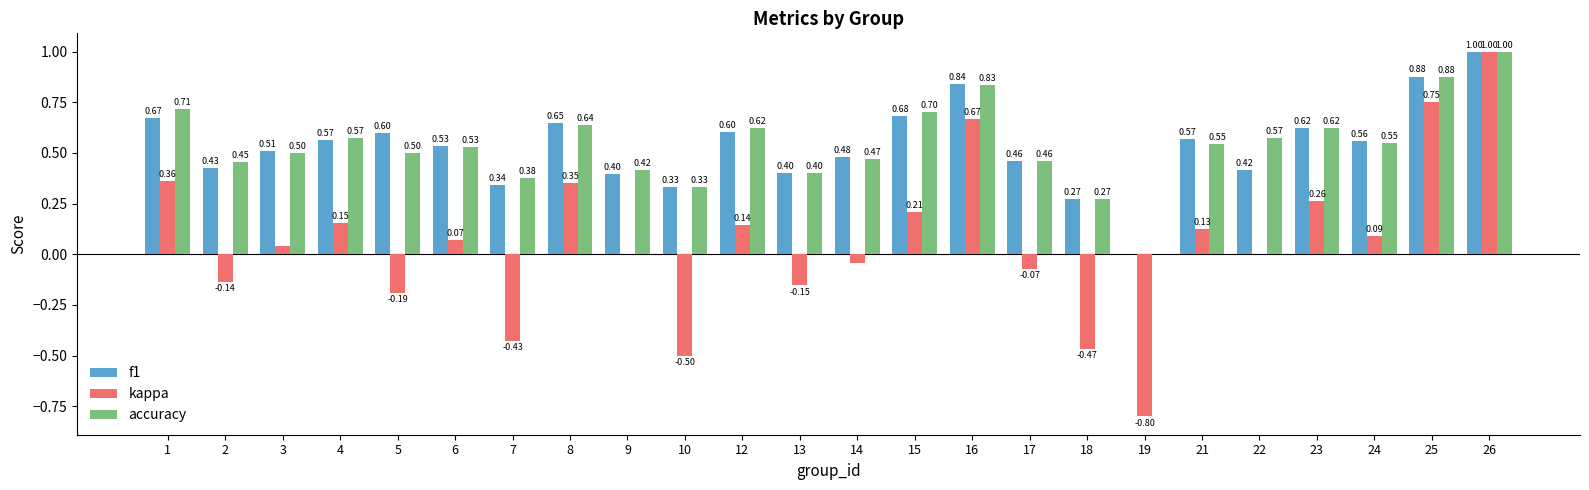

How many distinct data groups are displayed?

3